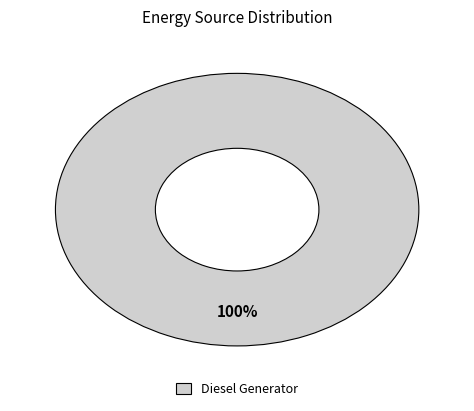

Is it true that Diesel Generator is 89% of the pie?

False